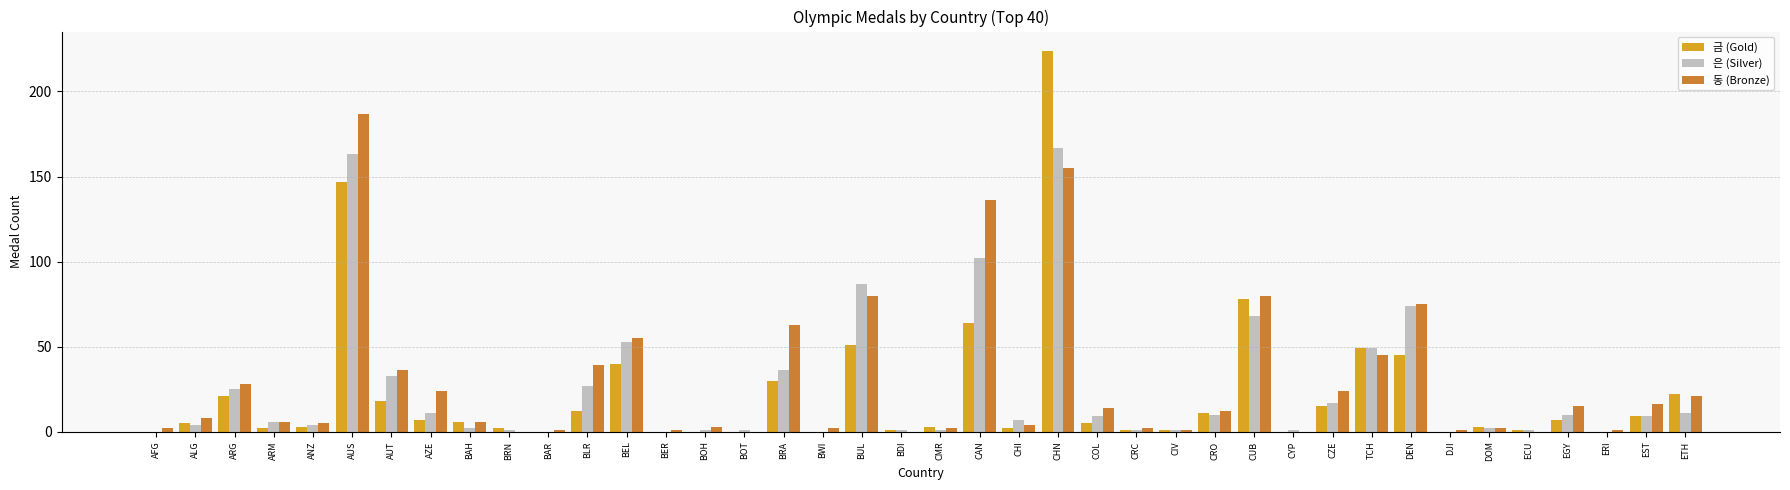

How many categories are shown in the chart?

40